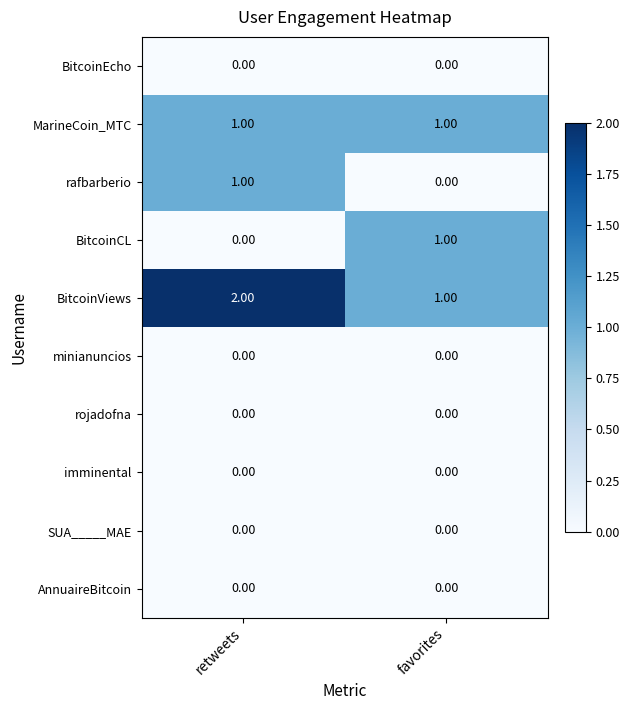

Which series has the largest total across all categories?

BitcoinViews